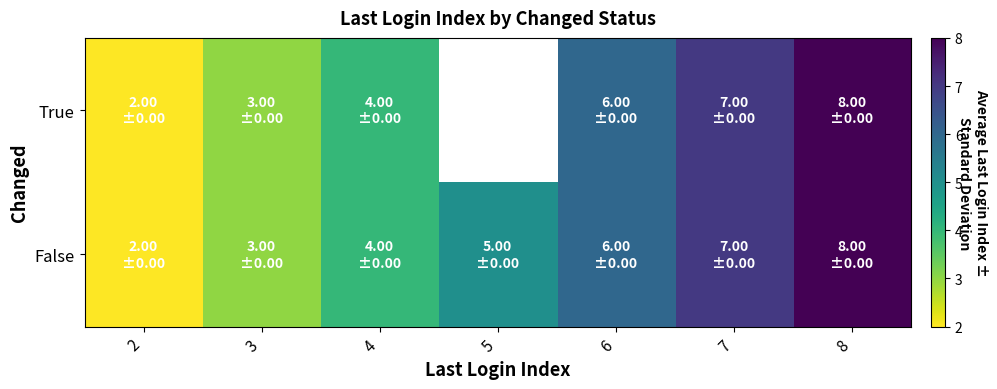

Which series has the largest total across all categories?

False